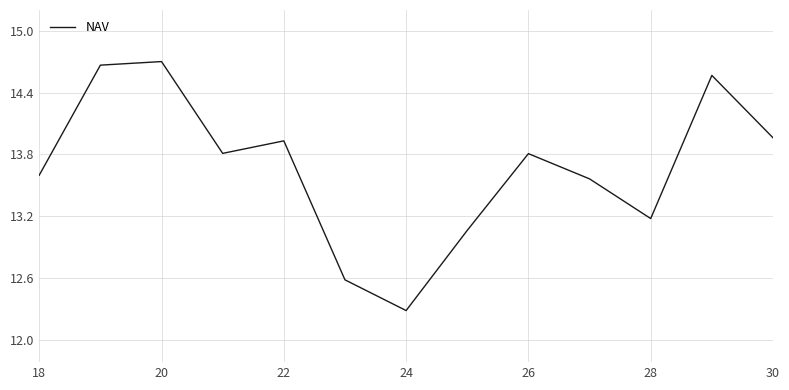

Does the chart display data point markers on the line(s)?

No